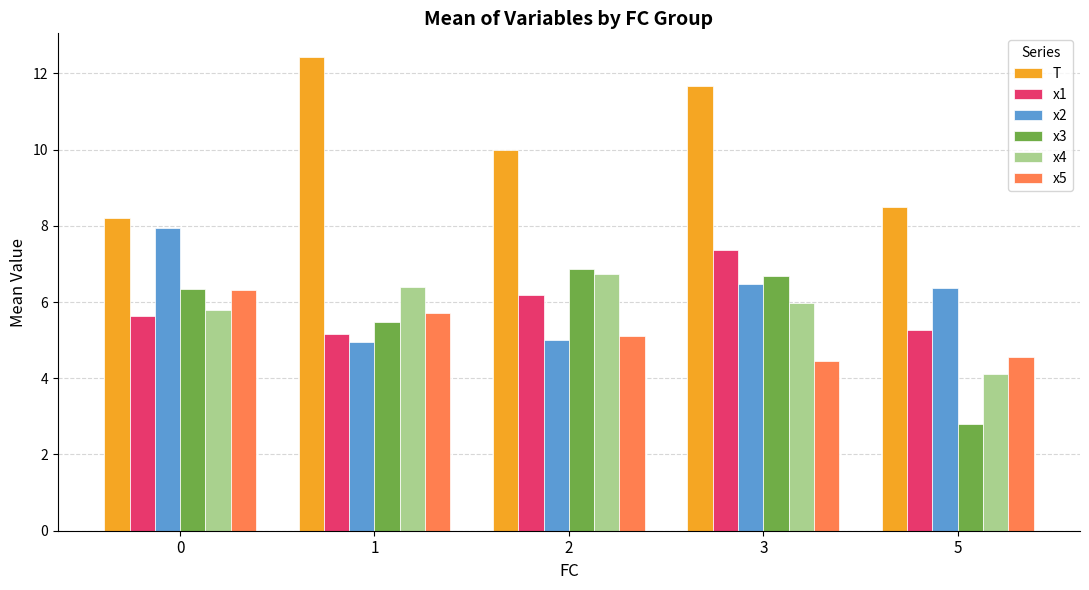

True or false: x3 has a value of 1.2 at 5.

False